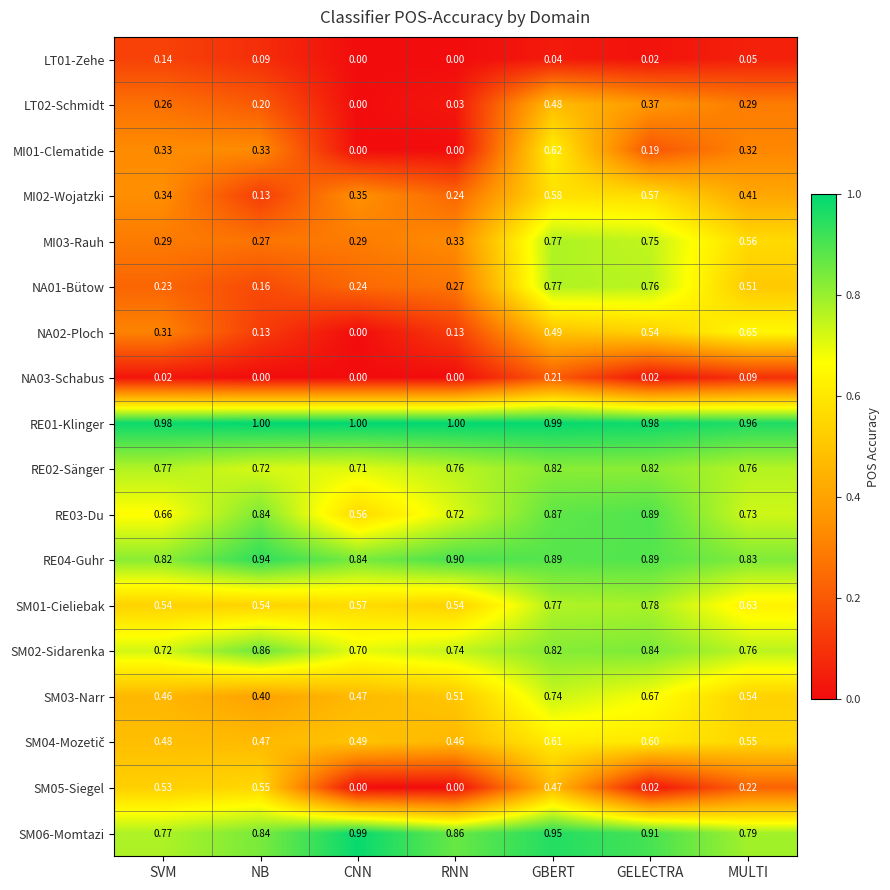

Where is MI02-Wojatzki nearest to the value 0?

NB